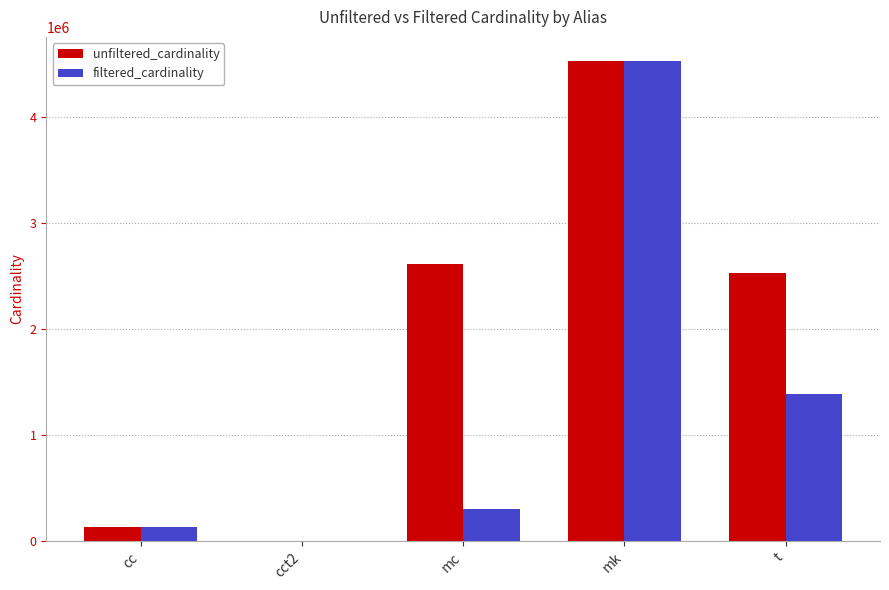

What is the greatest value displayed?

4523930